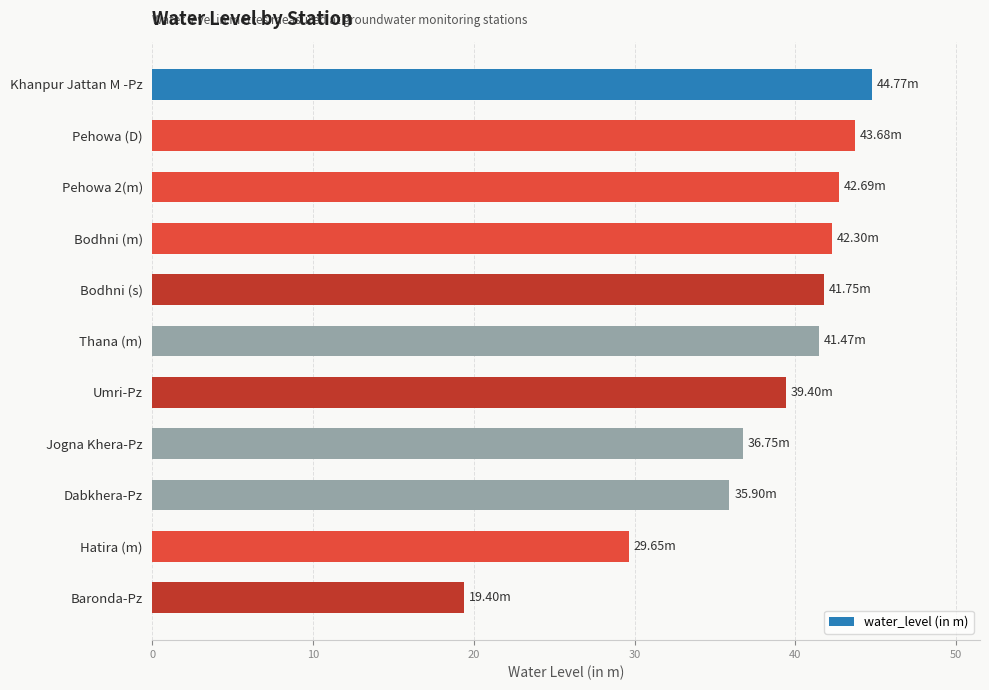

What is the change in value from Pehowa 2(m) to Umri-Pz?

-3.3